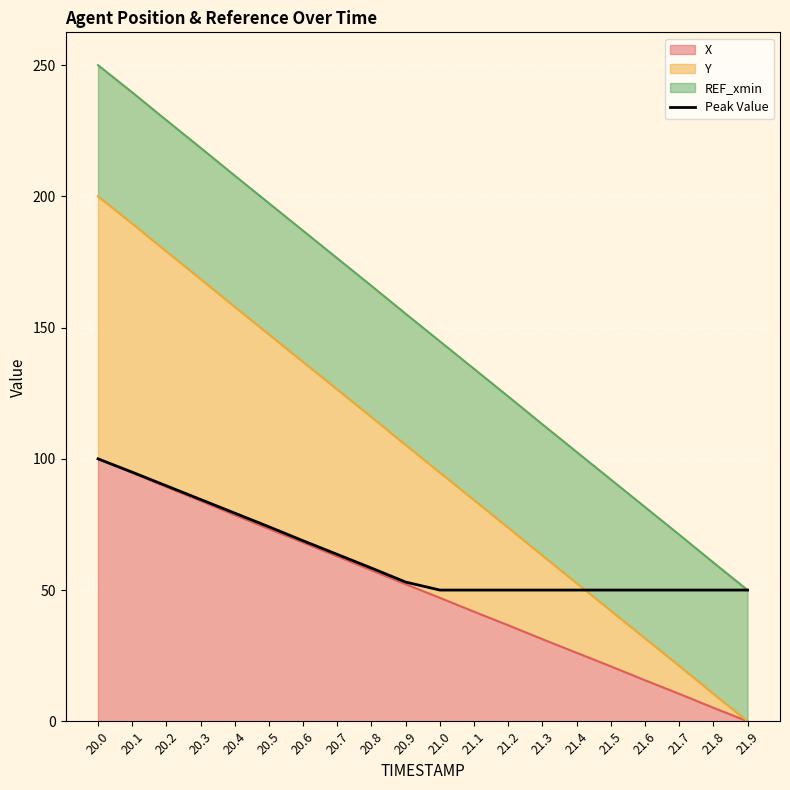

What is the label of the 10th point from the right?

21.0